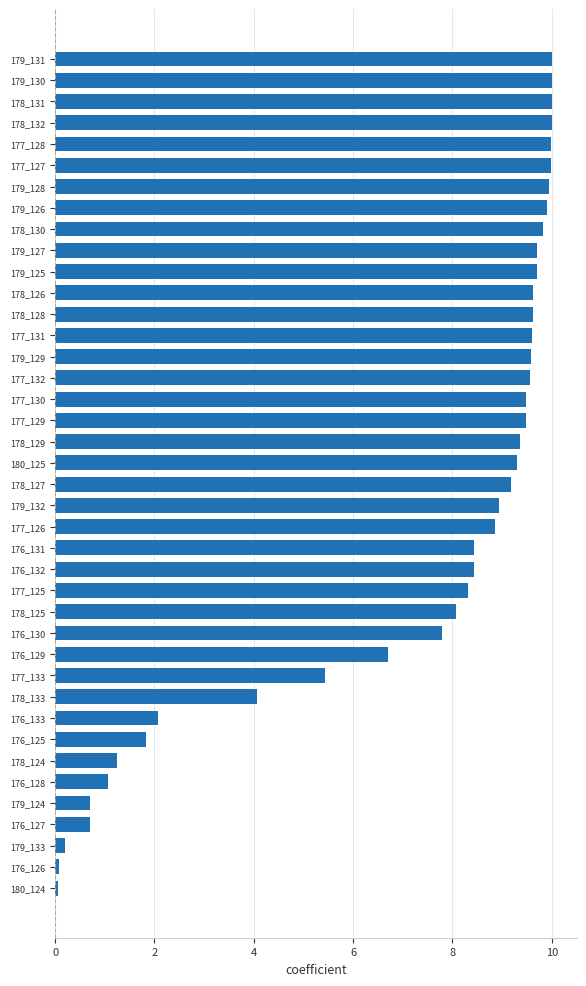

Are the bars grouped side by side (vs. stacked)?

No